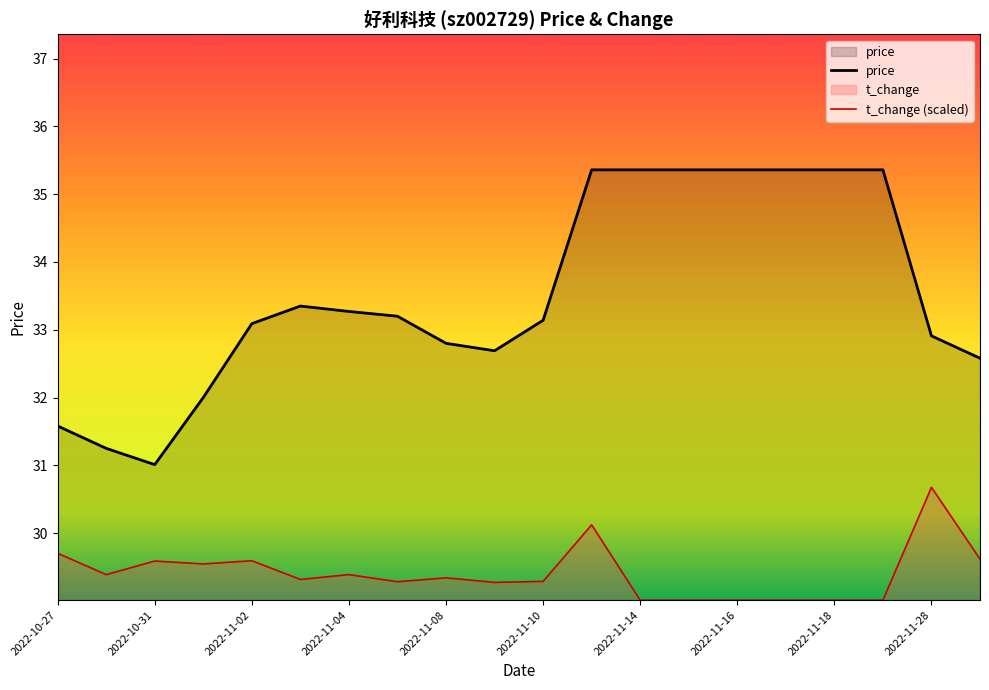

True or false: price and t_change (scaled) cross at least once.

False